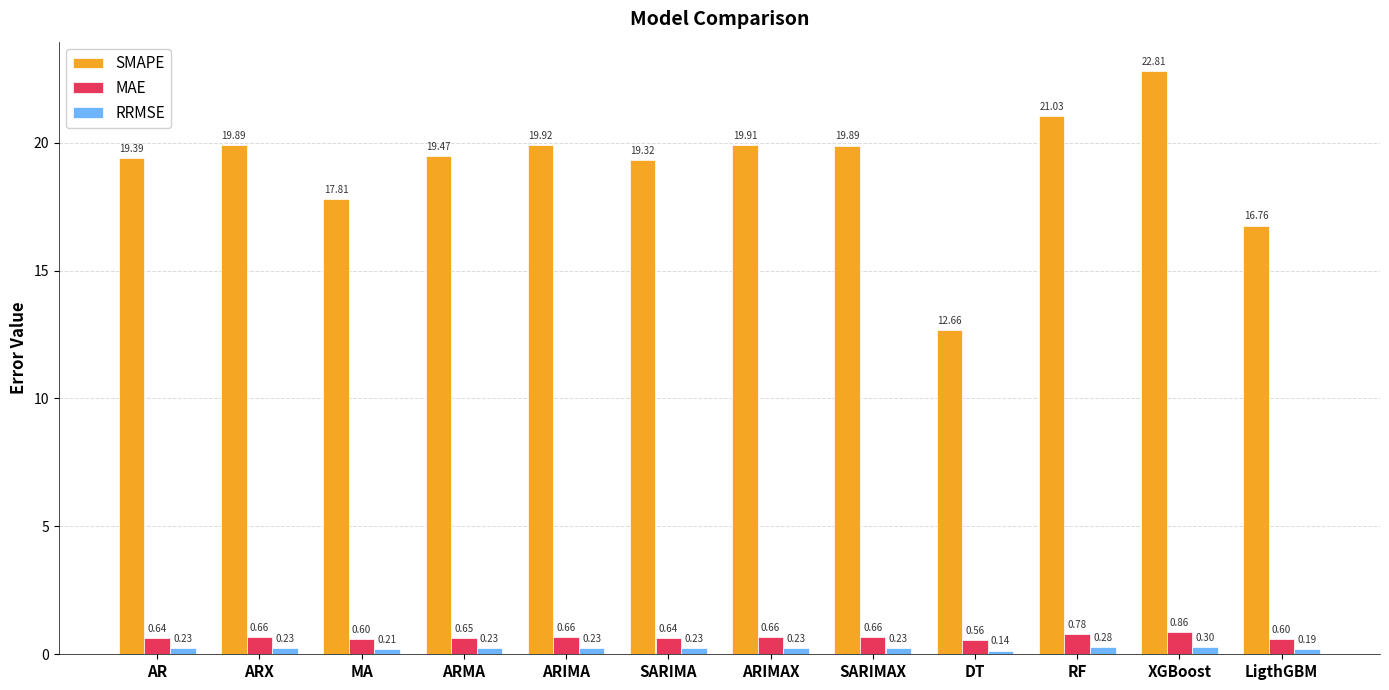

At which label does RRMSE reach its minimum?

DT